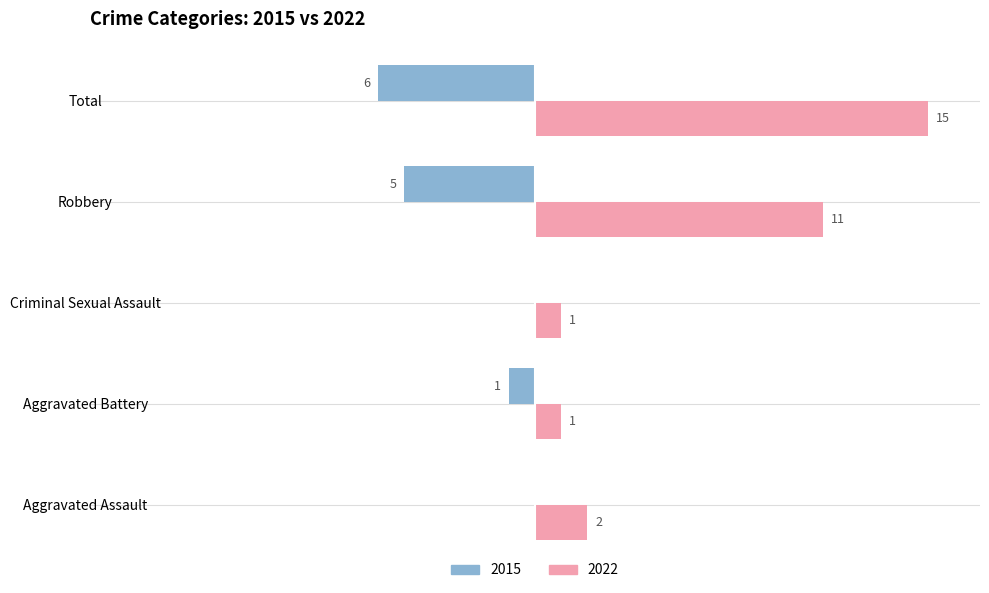

Where is 2022 nearest to the value 8?

Robbery